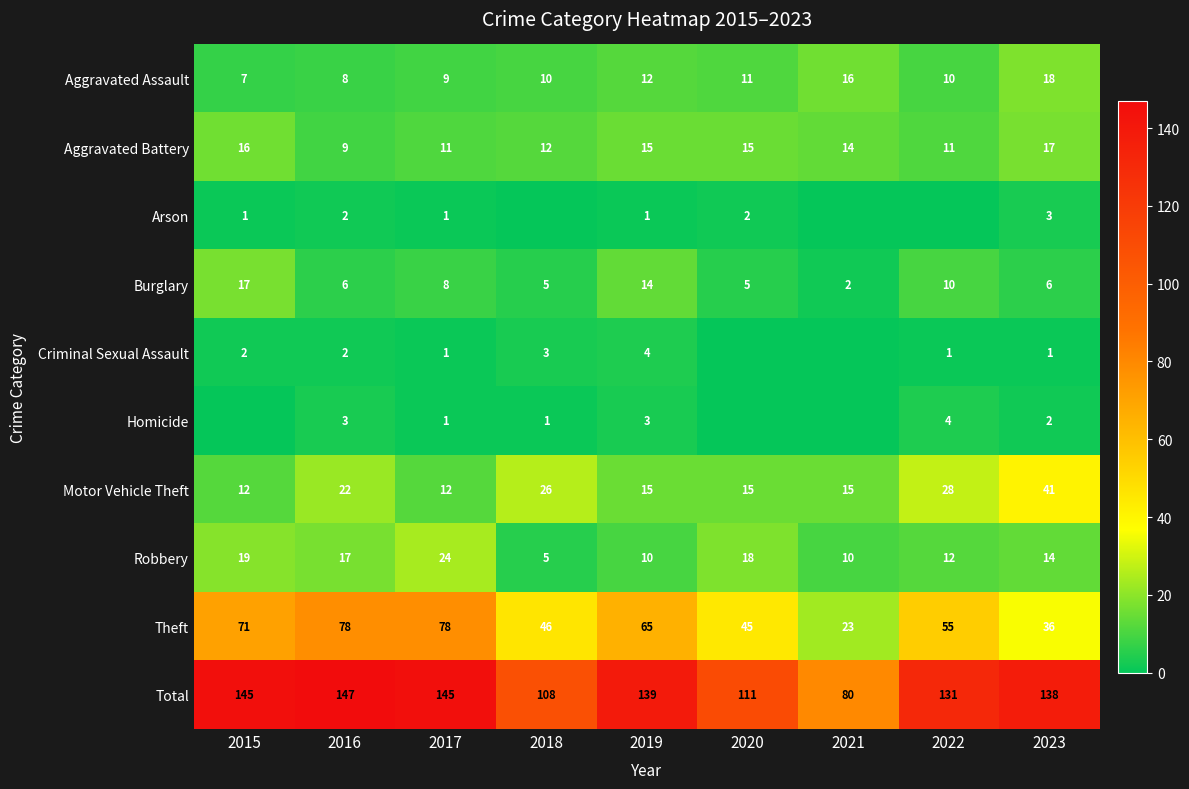

At which label does Total reach its peak?

2016